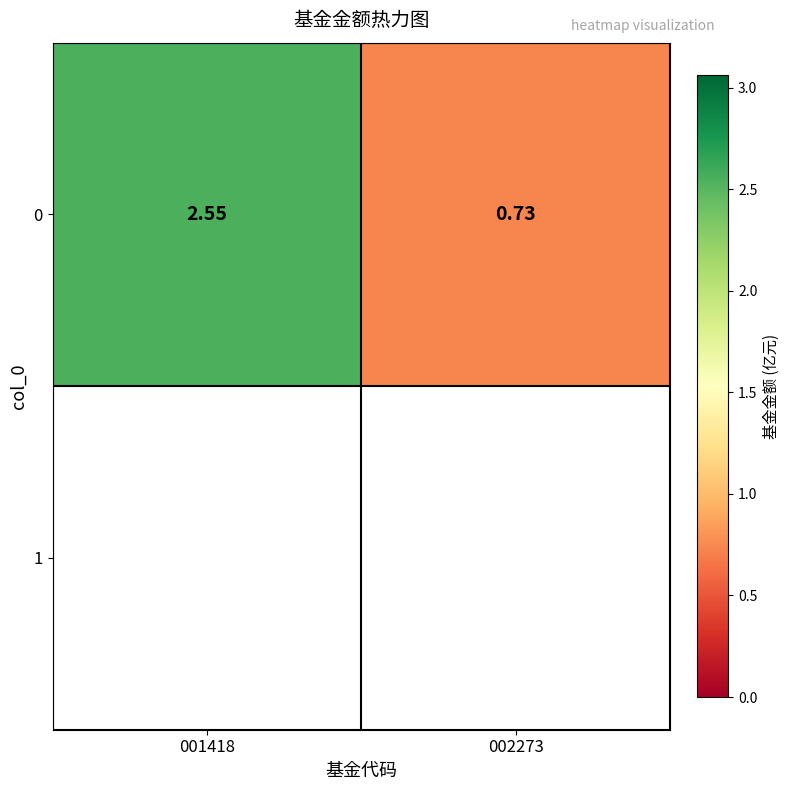

Rank the categories by value from highest to lowest.

001418, 002273